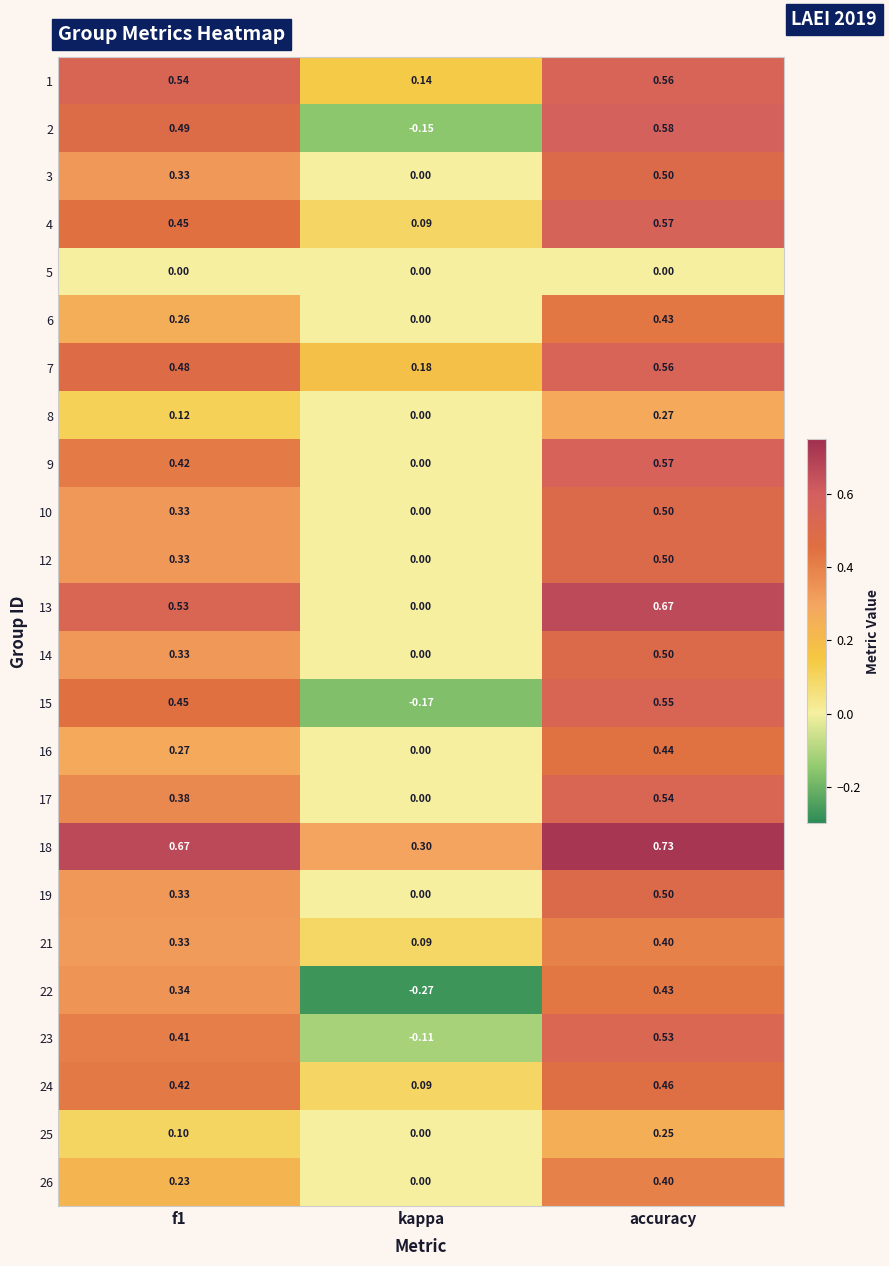

What is the total value across all series at f1?

8.5